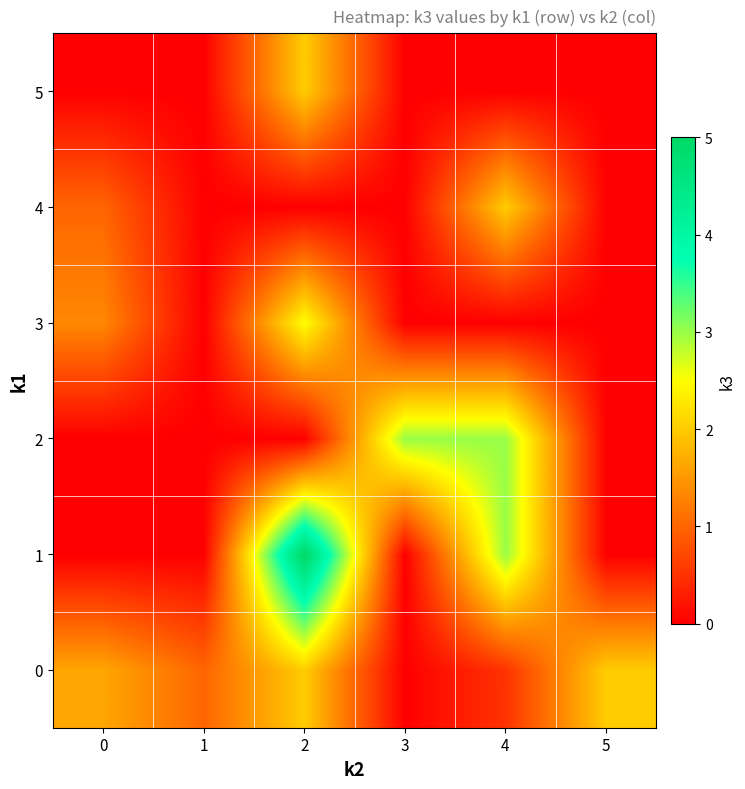

Reading left to right, transcribe all the data shown in this chart.

0: 0=1.6	1=1.0	2=2.0	3=0.0	4=0.5	5=2.0
1: 0=0.0	1=0.0	2=5.0	3=0.0	4=3.0	5=0.0
2: 0=0.0	1=0.0	2=0.0	3=3.0	4=3.0	5=0.0
3: 0=1.3	1=0.0	2=2.5	3=0.0	4=0.0	5=0.0
4: 0=1.0	1=0.0	2=0.0	3=0.0	4=2.0	5=0.0
5: 0=0.0	1=0.0	2=2.0	3=0.0	4=0.0	5=0.0